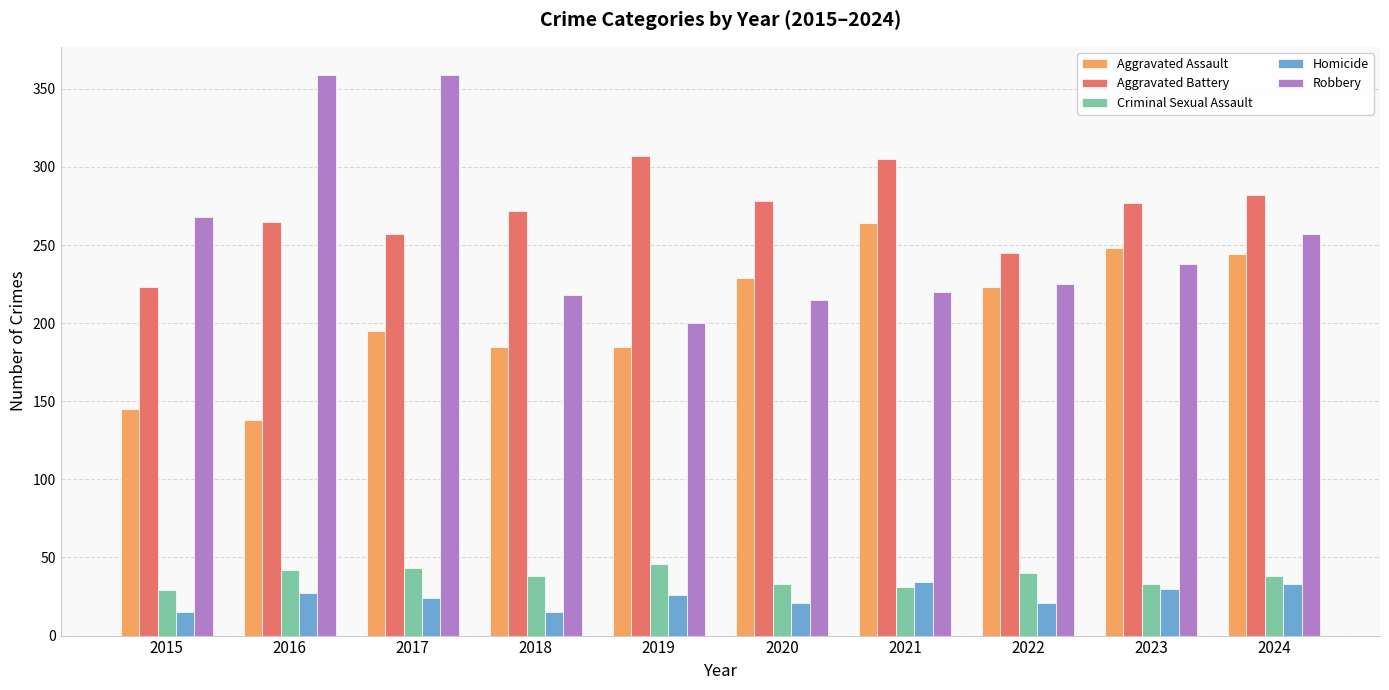

What are all the series names shown in the legend?

Aggravated Assault, Aggravated Battery, Criminal Sexual Assault, Homicide, Robbery